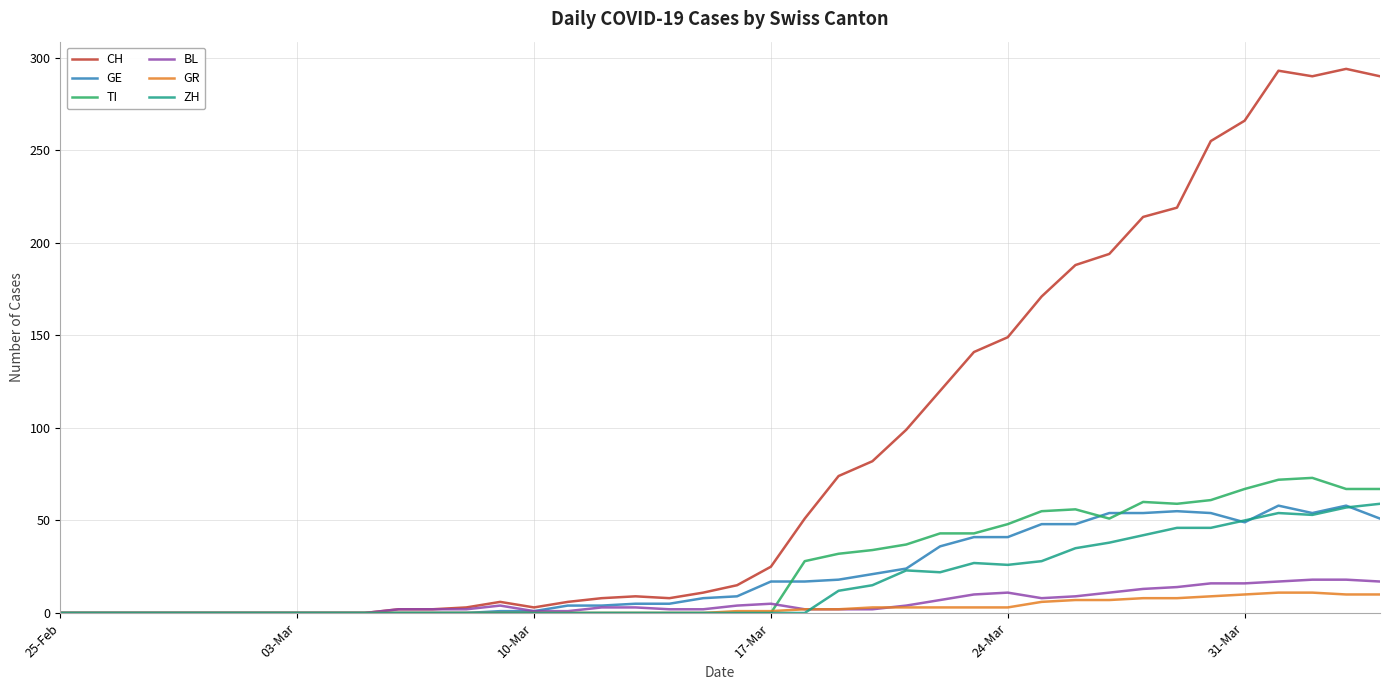

What is the maximum value for GR?

11